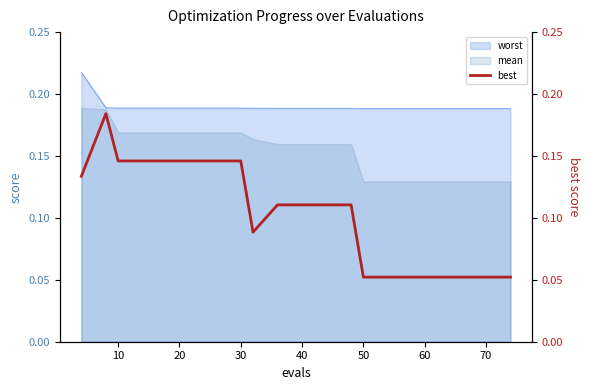

The mean series shows 0.3 at 30. True or false?

False